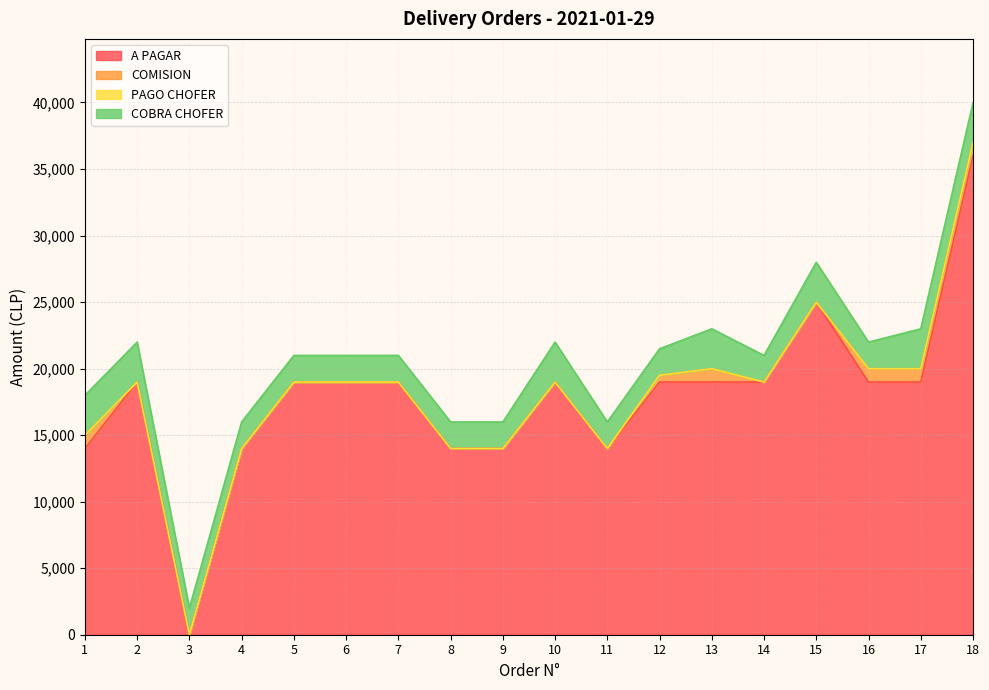

Which series has the largest range (max minus min)?

A PAGAR